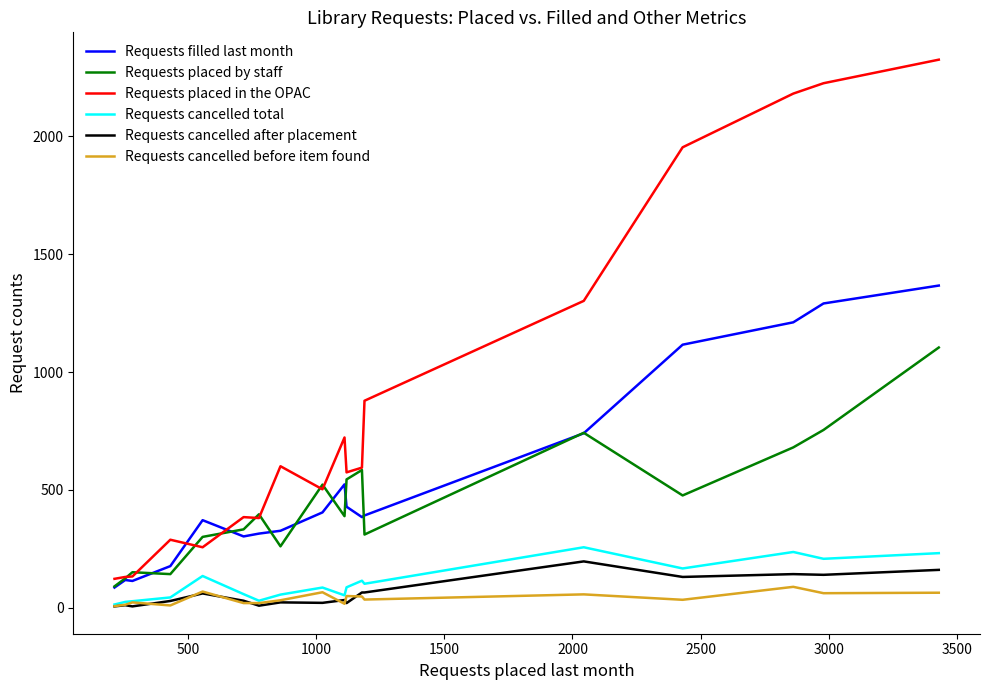

True or false: Requests filled last month and Requests cancelled after placement cross at least once.

False